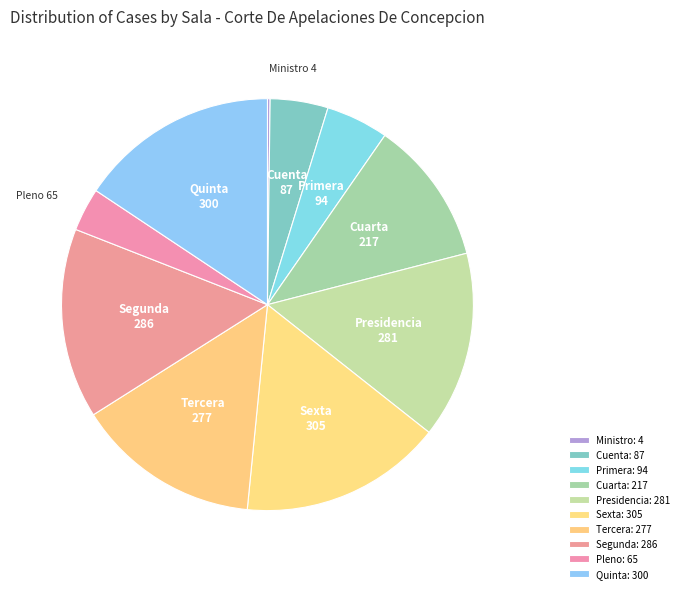

Is Cuarta the majority of the pie?

No